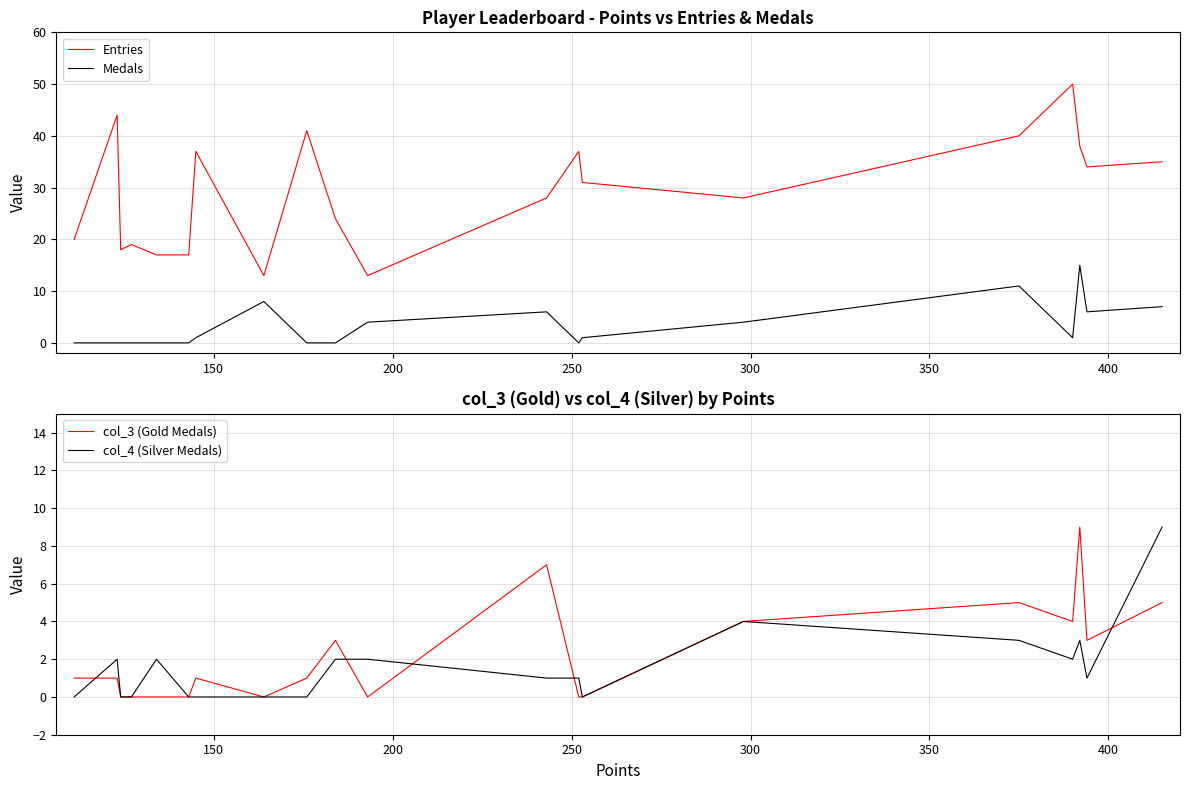

What are all the series names shown in the legend?

Entries, Medals, col_3 (Gold Medals), col_4 (Silver Medals)